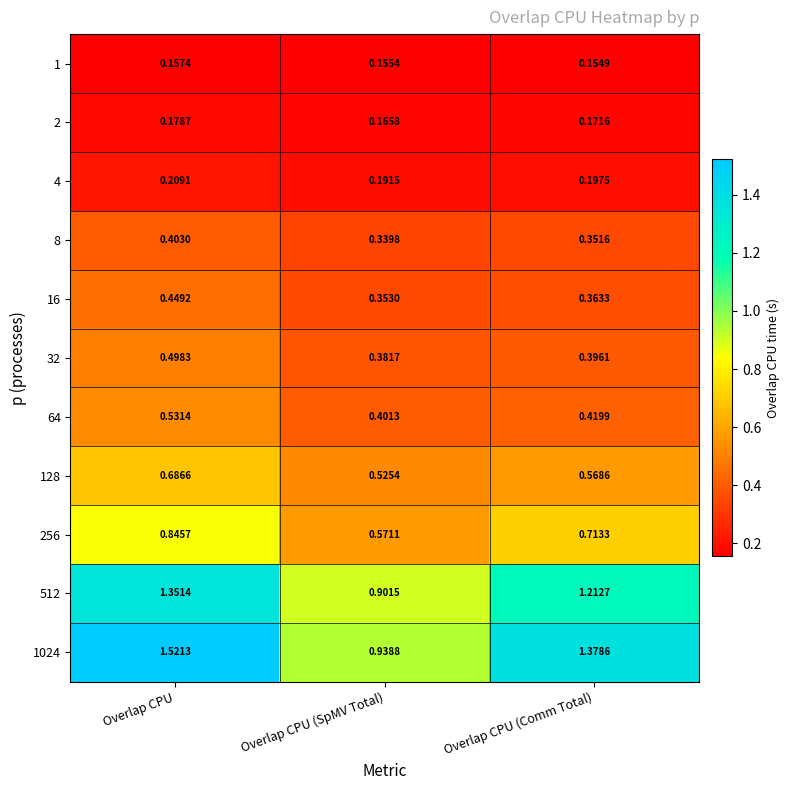

Rank the categories by 64 value from highest to lowest.

Overlap CPU, Overlap CPU (Comm Total), Overlap CPU (SpMV Total)